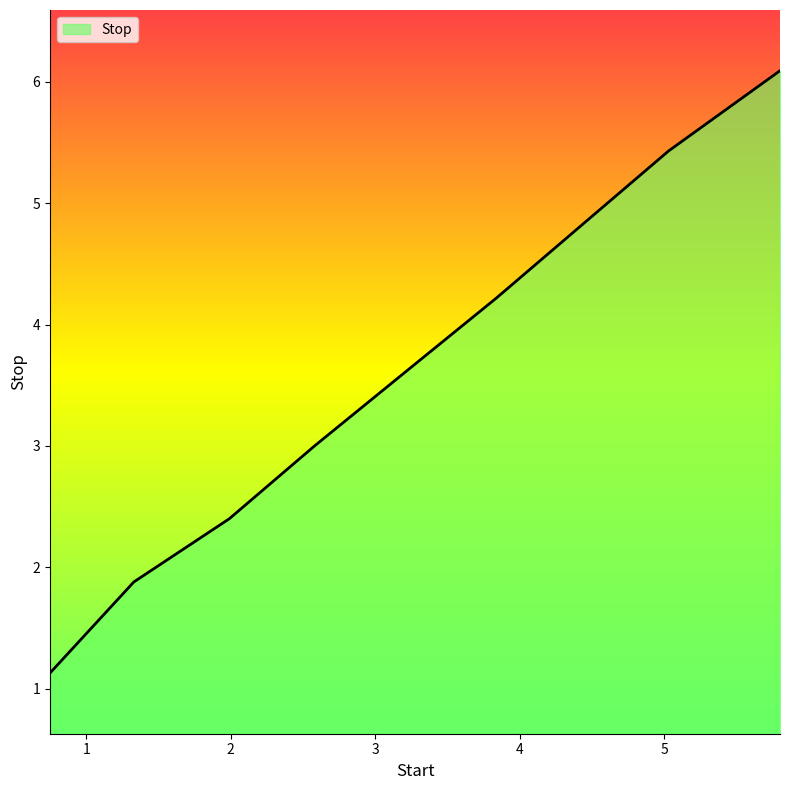

What is the smallest value displayed?

1.1